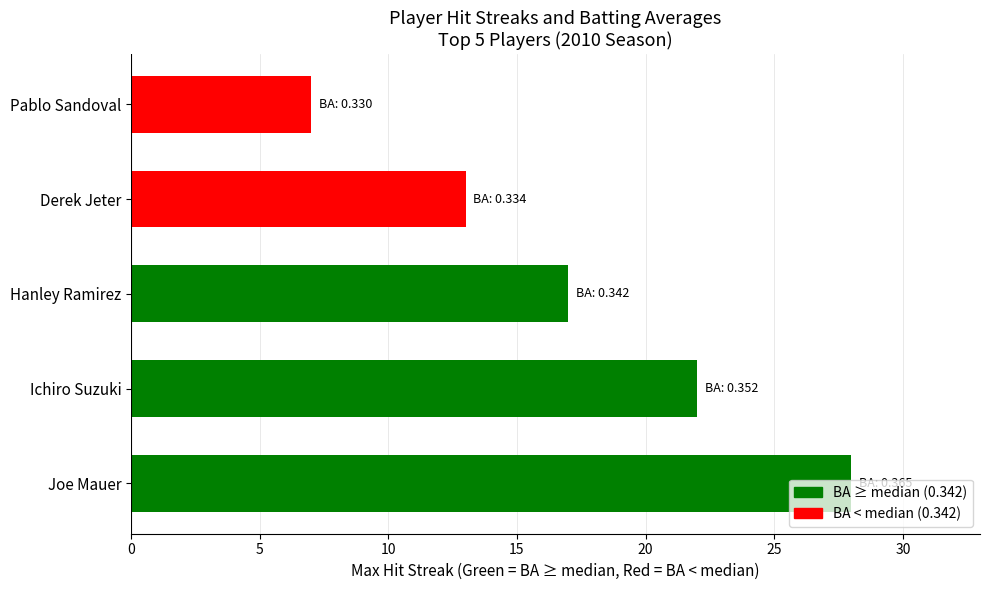

What is the smallest value displayed?

7